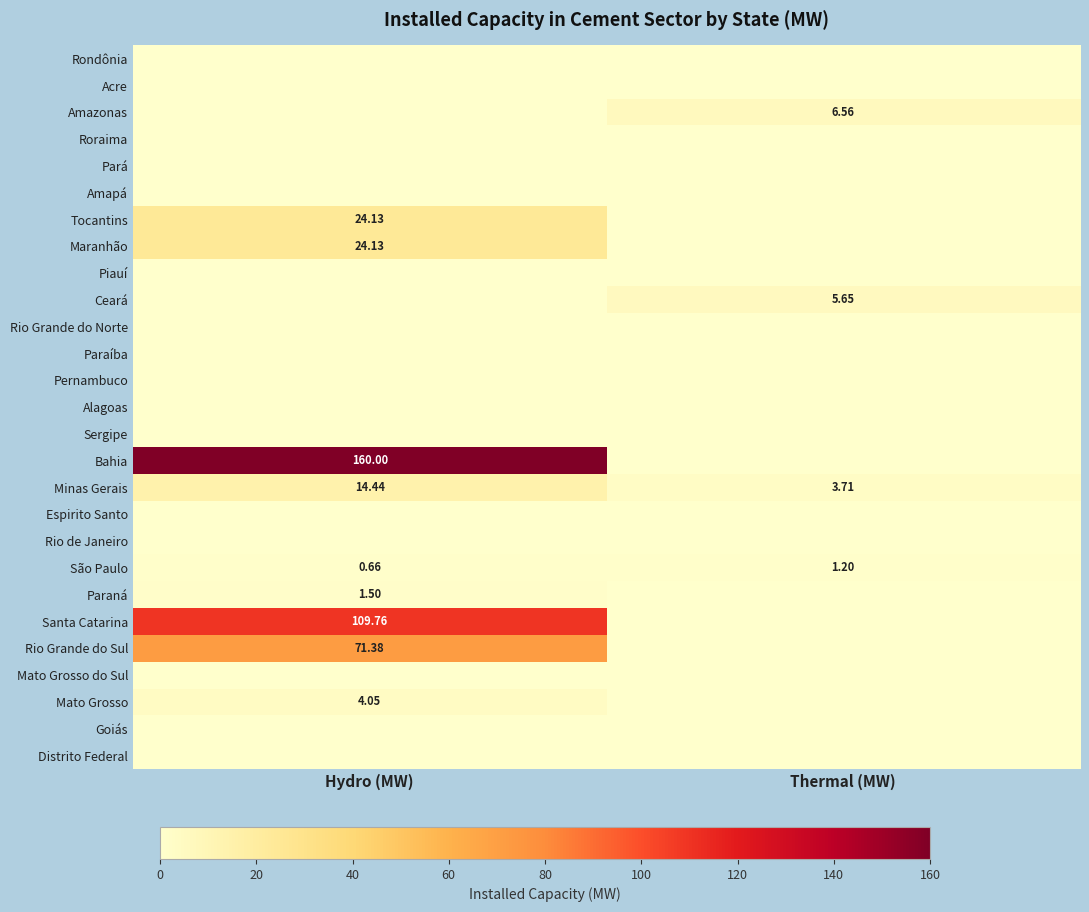

List the labels in order of Minas Gerais value, largest first.

Hydro (MW), Thermal (MW)